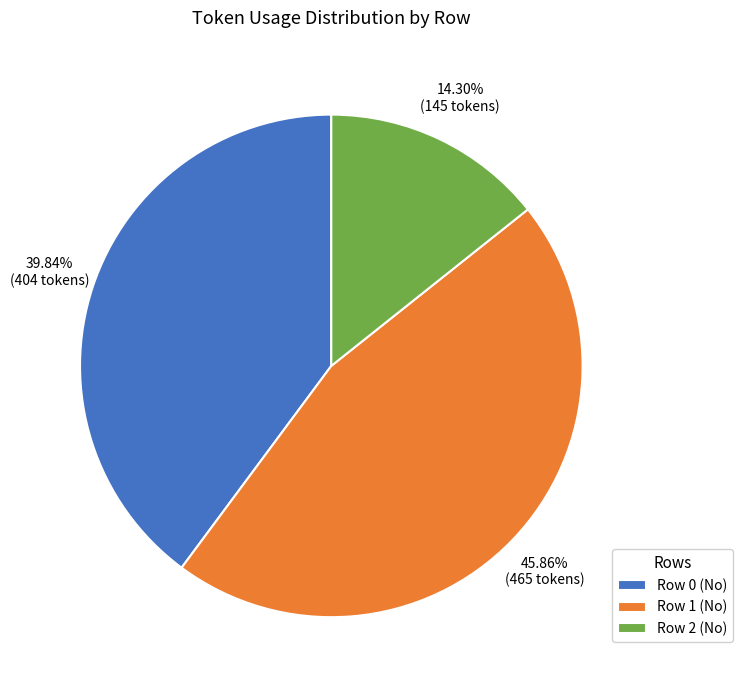

Rank the categories by value from lowest to highest.

Row 2 (No), Row 0 (No), Row 1 (No)